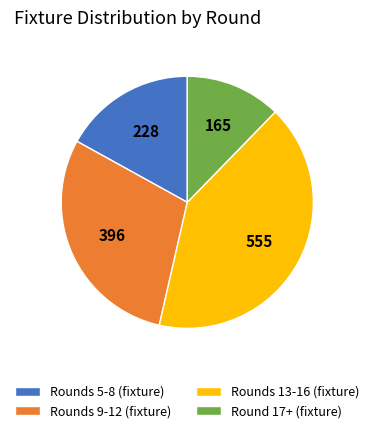

Which slice is the largest?

Rounds 13-16 (fixture)